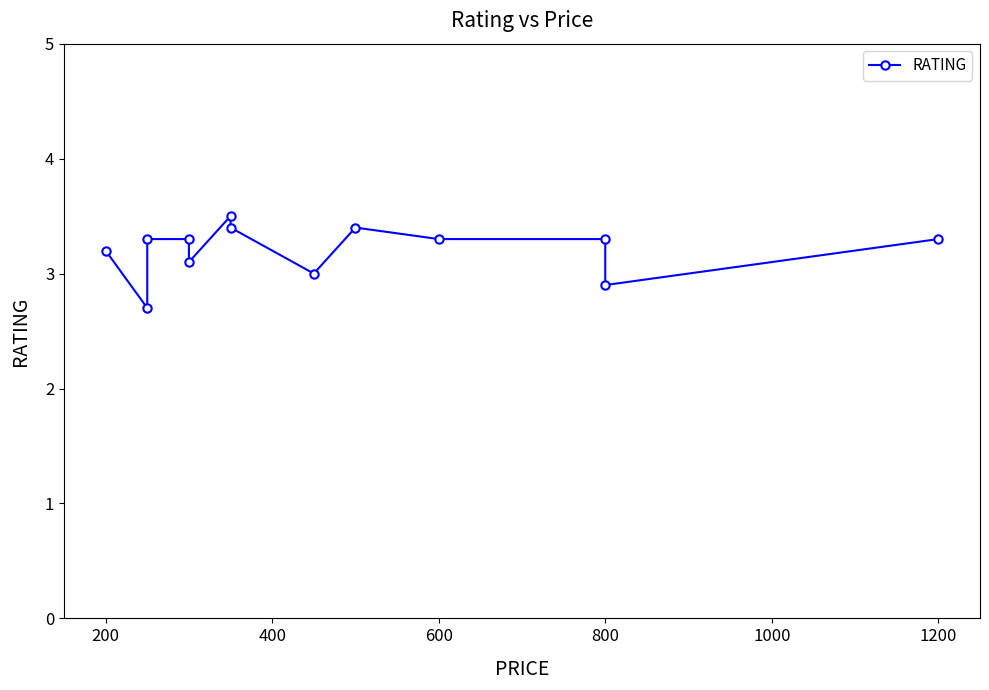

How many data points are less than 3?

2